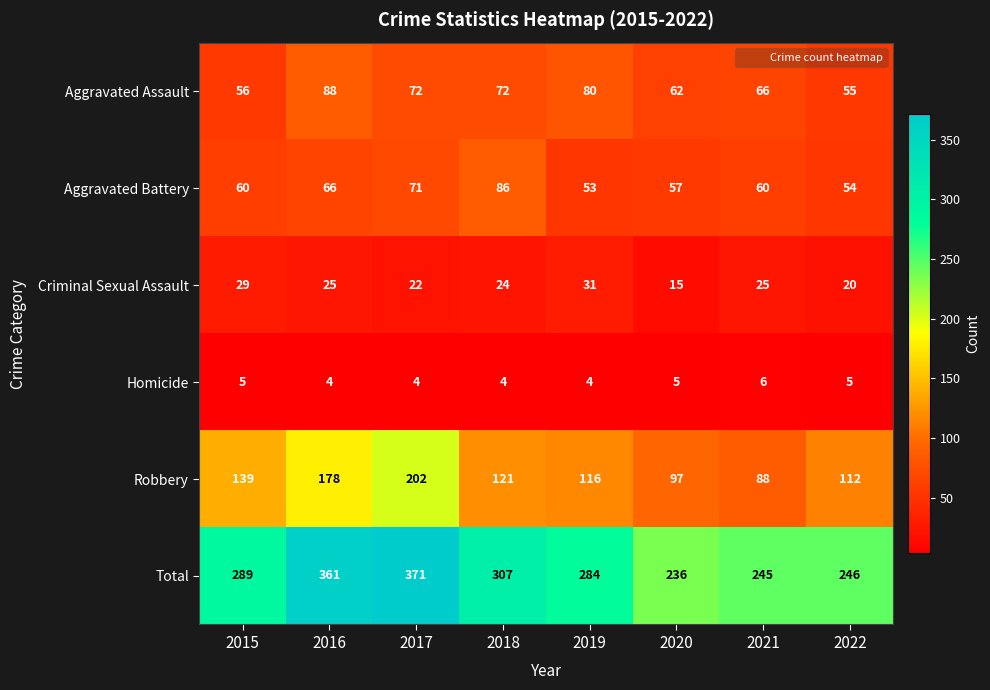

What is the greatest value displayed?

371